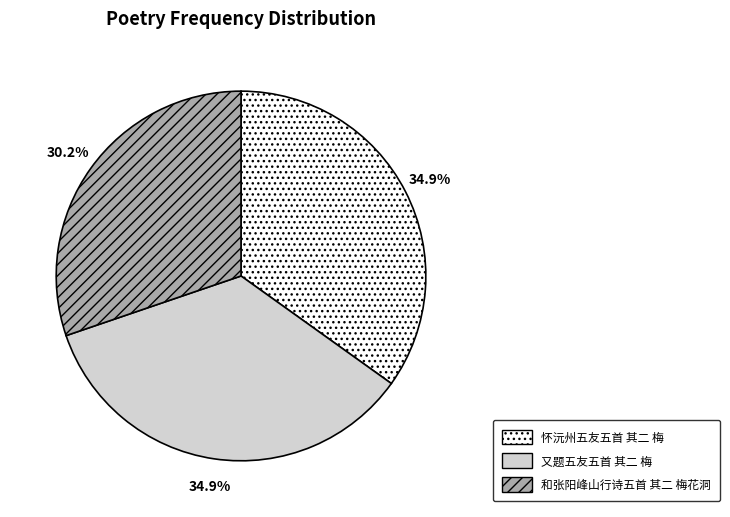

Does any single category account for the majority?

No